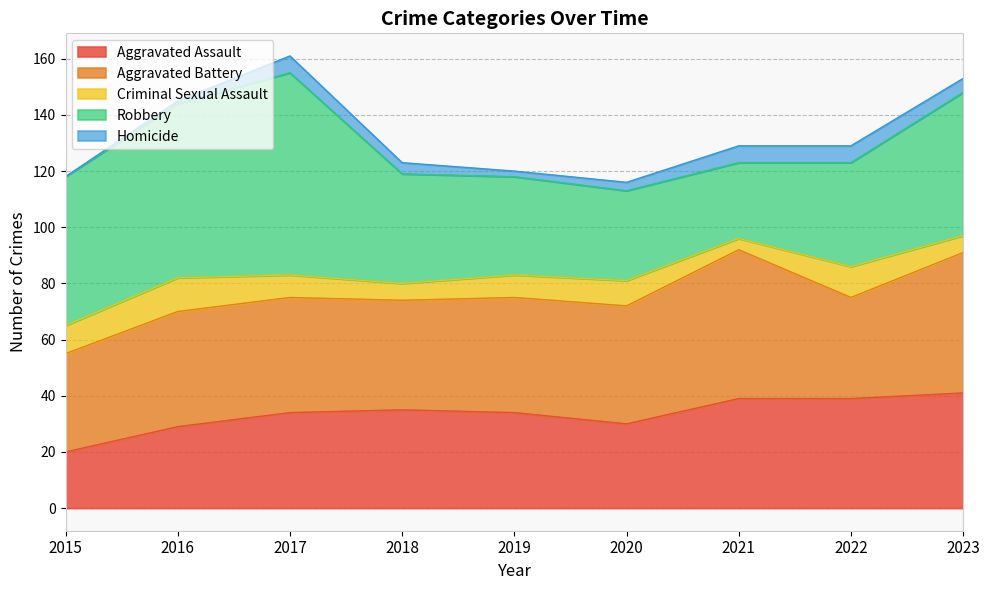

At how many categories does at least one series exceed 5?

9